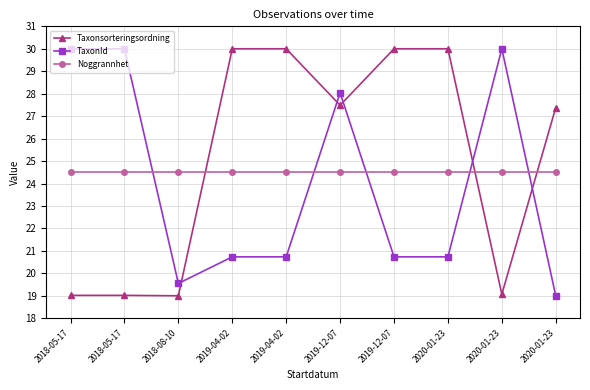

What are all the series names shown in the legend?

Taxonsorteringsordning, TaxonId, Noggrannhet